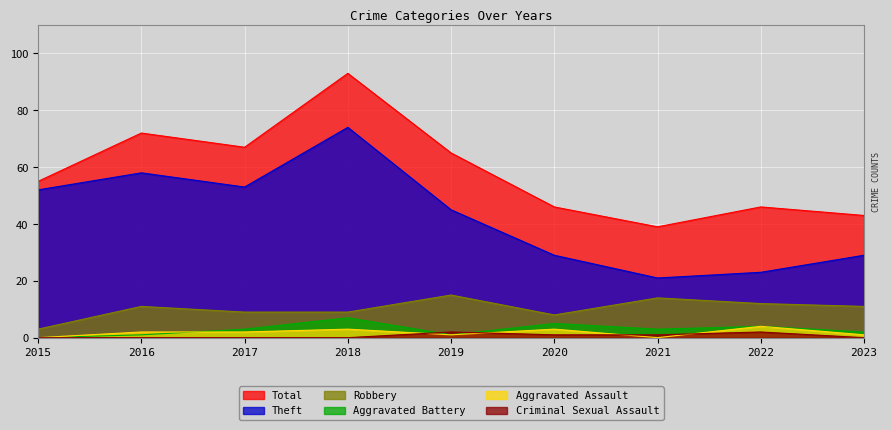

True or false: Theft and Robbery cross at least once.

False